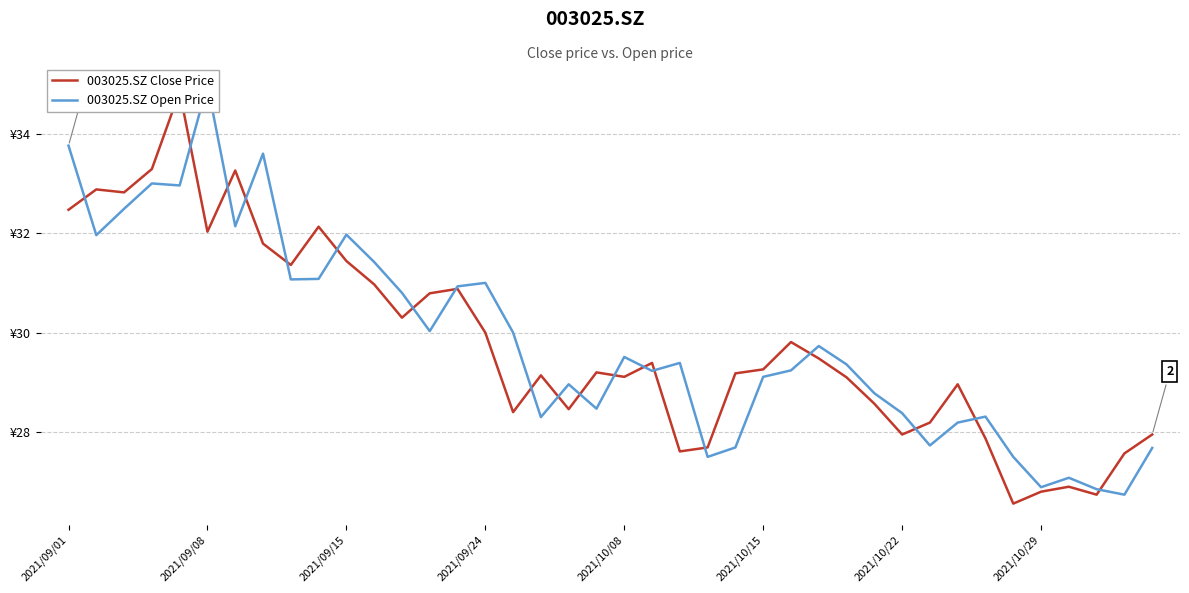

Between 15 and 16, which series saw the biggest shift?

003025.SZ Close Price